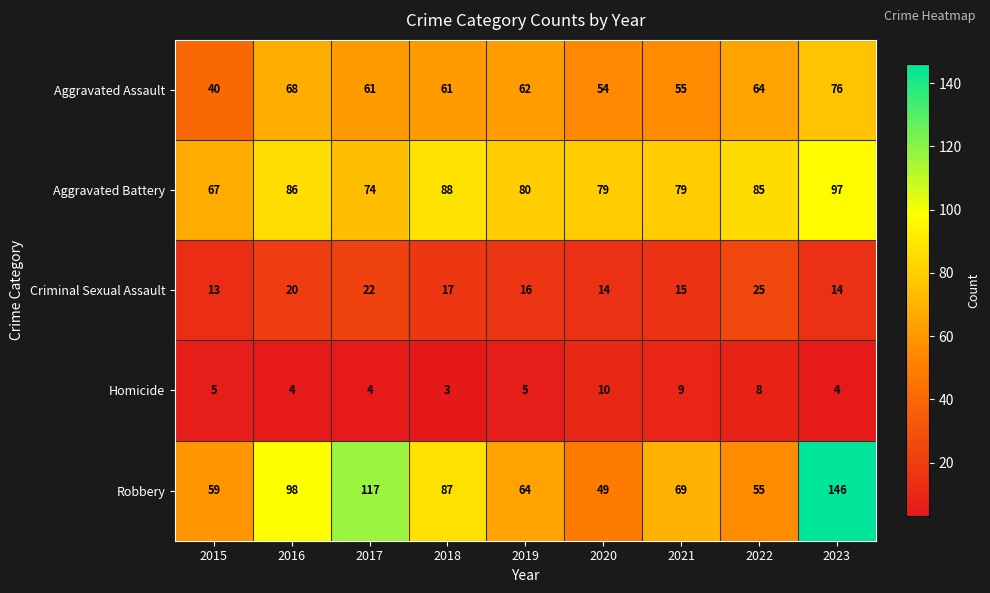

What is the total value across all series at 2016?

276